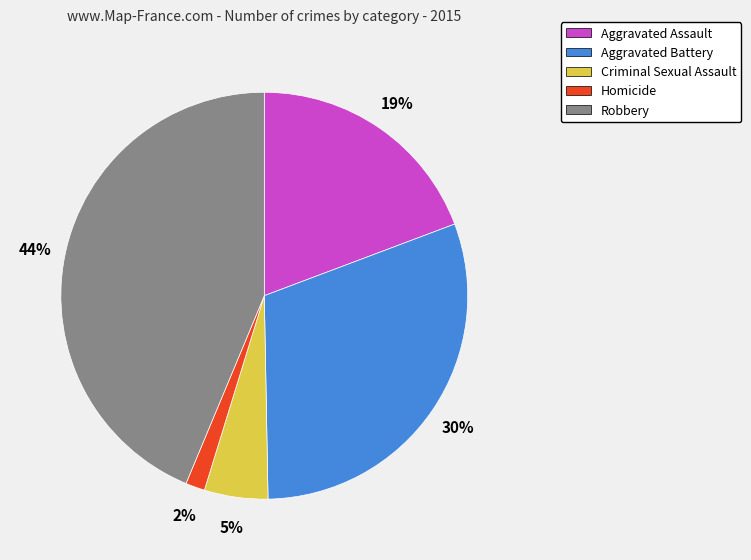

Which category has the biggest portion of the pie?

Robbery